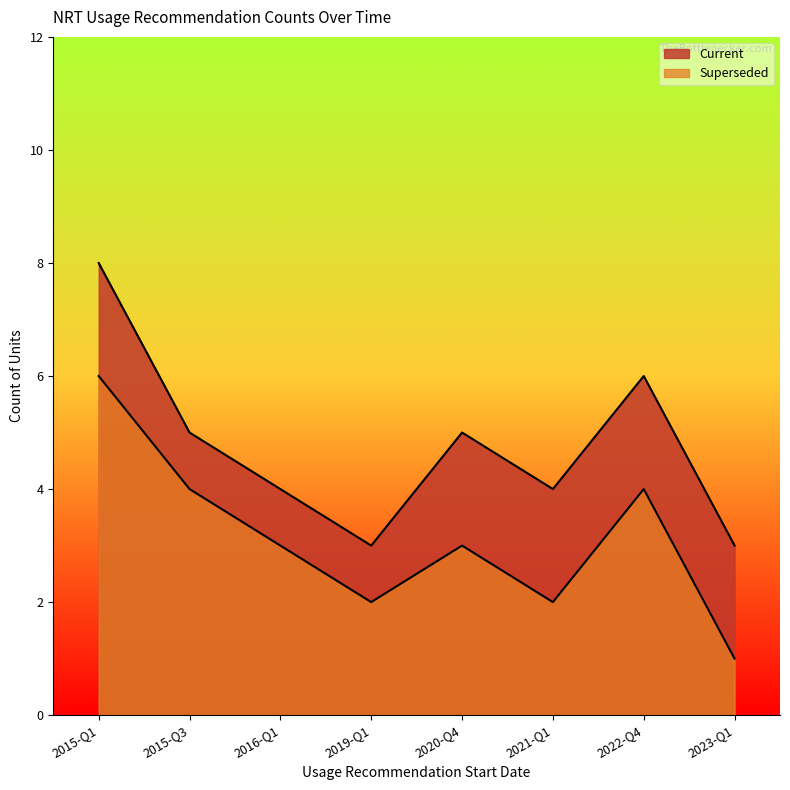

True or false: Superseded and Current cross at least once.

False